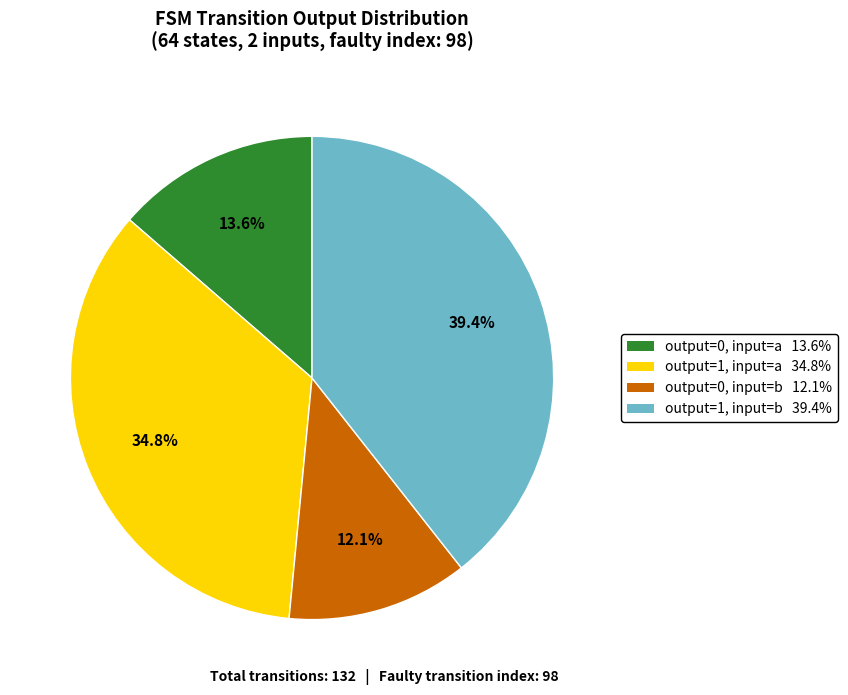

How many segments does this pie chart have?

4